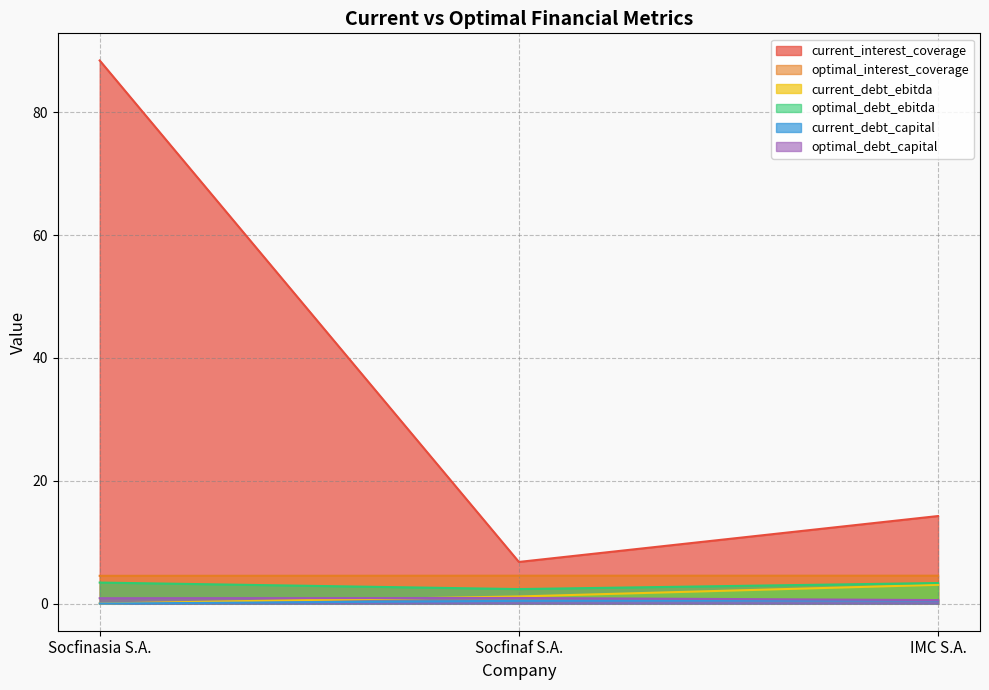

Reading left to right, list all the values displayed in this chart.

current_interest_coverage: 88.4	6.8	14.3
optimal_interest_coverage: 4.5	4.5	4.5
current_debt_ebitda: 0.0	1.2	3.1
optimal_debt_ebitda: 3.4	2.4	3.3
current_debt_capital: 0.0	0.4	0.5
optimal_debt_capital: 0.9	0.9	0.6